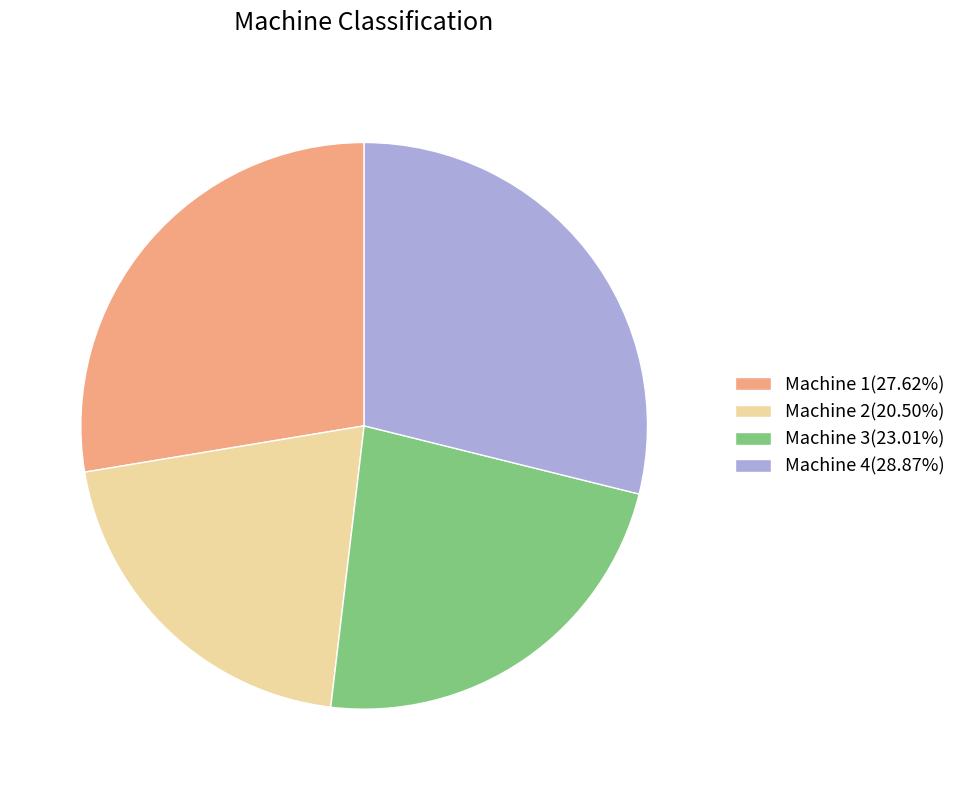

Is it true that Machine 1 is 28% of the pie?

True